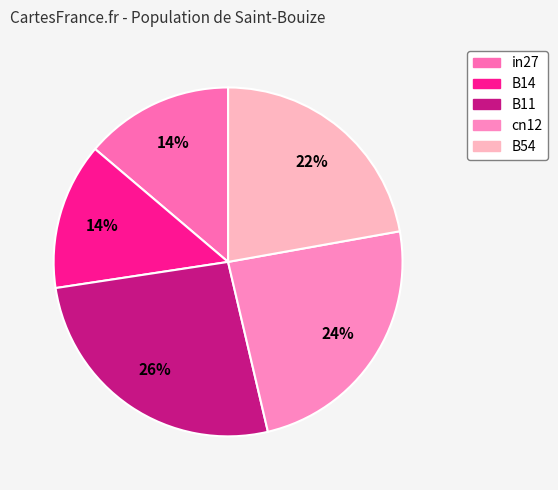

The cn12 slice represents 31% of the pie. True or false?

False